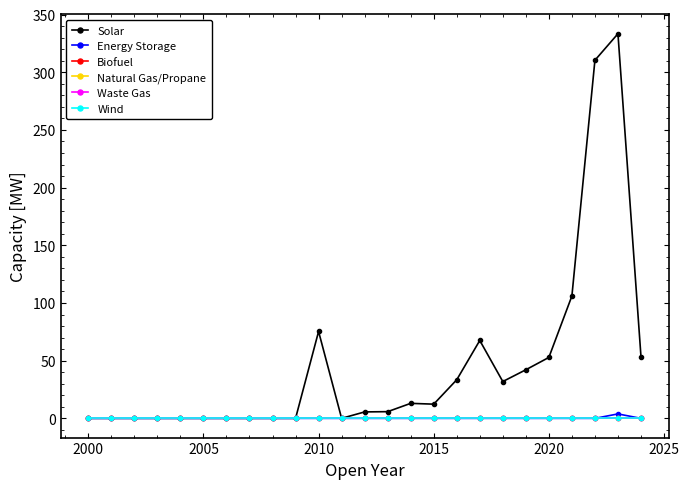

What is the maximum value for Solar?

333.3